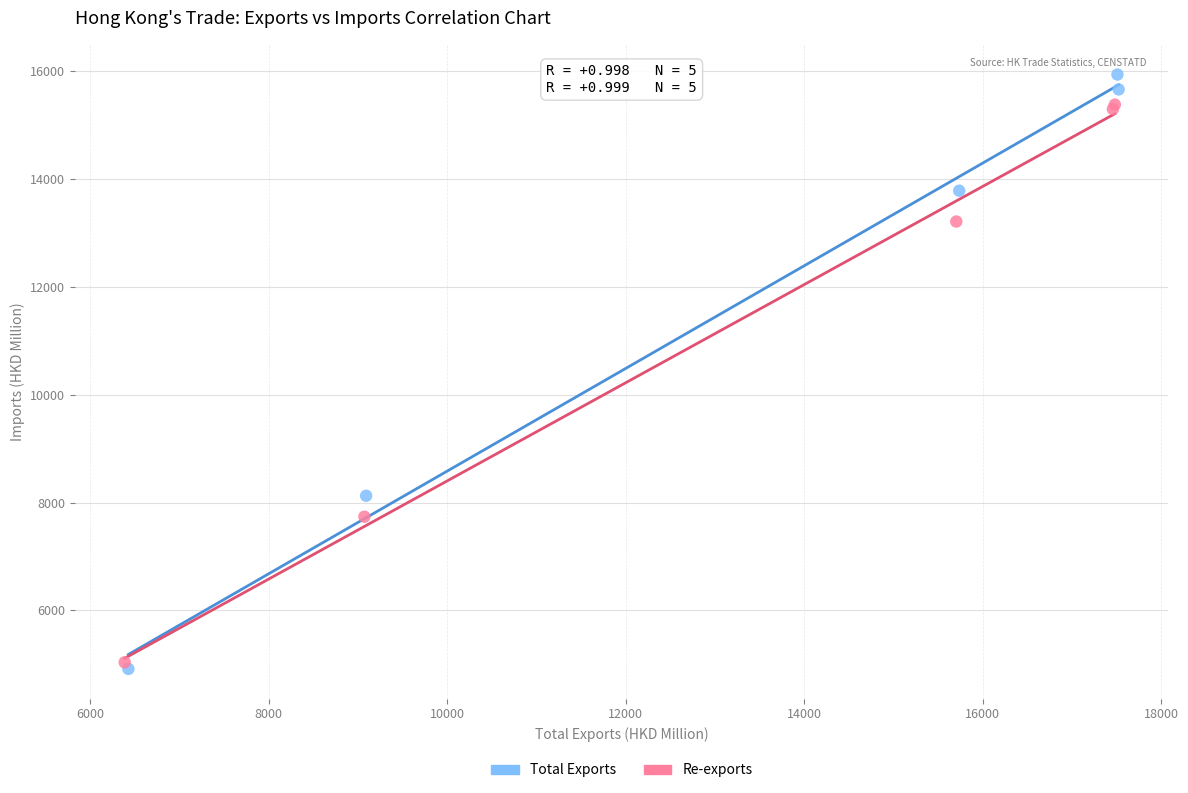

Which series contains the highest Y value?

Total Exports